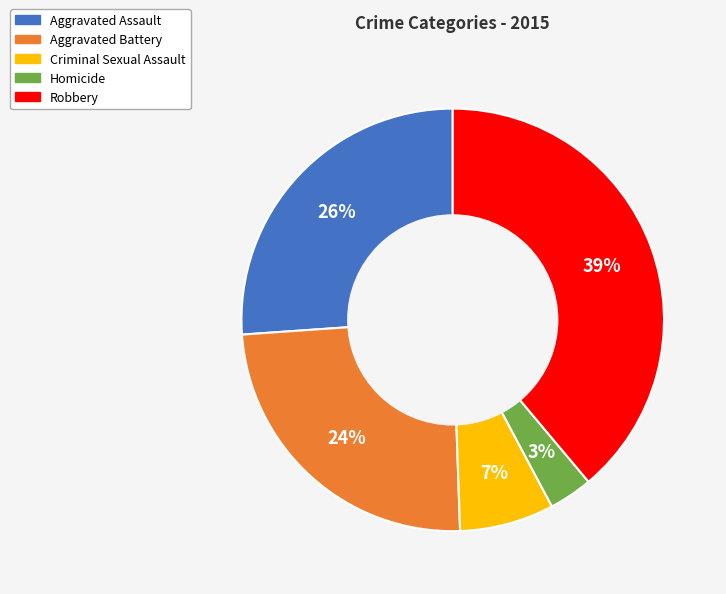

Is it true that Robbery is 29% of the pie?

False